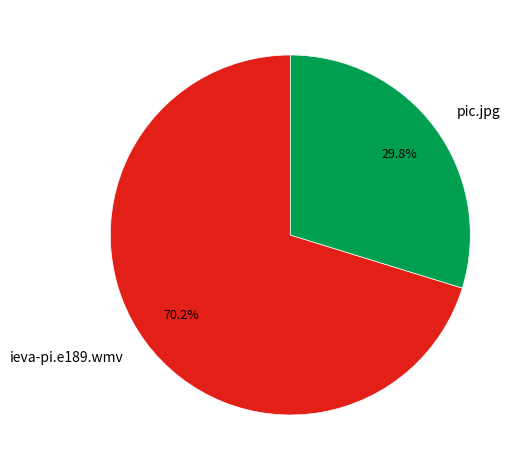

Between ieva-pi.e189.wmv and pic.jpg, which is larger?

ieva-pi.e189.wmv